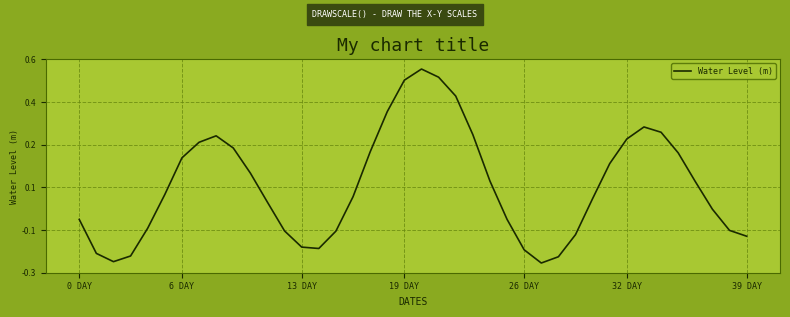

List the labels in order of value, largest first.

20, 21, 19, 22, 18, 33, 34, 23, 8, 32, 7, 9, 17, 35, 39 DAY, 31, 10, 24, 36, 32 DAY, 16, 30, 11, 37, 25, 0 DAY, 26 DAY, 38, 12, 15, 29, 39, 13, 14, 26, 6 DAY, 19 DAY, 28, 13 DAY, 27